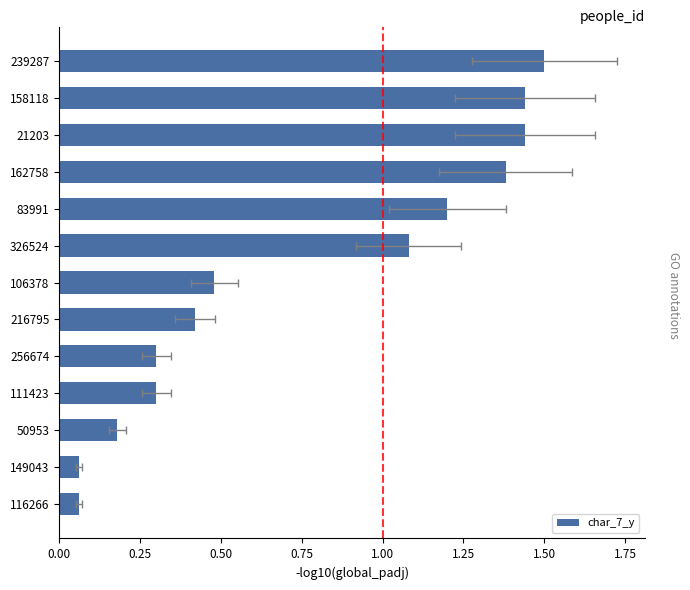

Reading right to left, what are all the values shown in this chart?

1.5	1.4	1.4	1.4	1.2	1.1	0.5	0.4	0.3	0.3	0.2	0.1	0.1